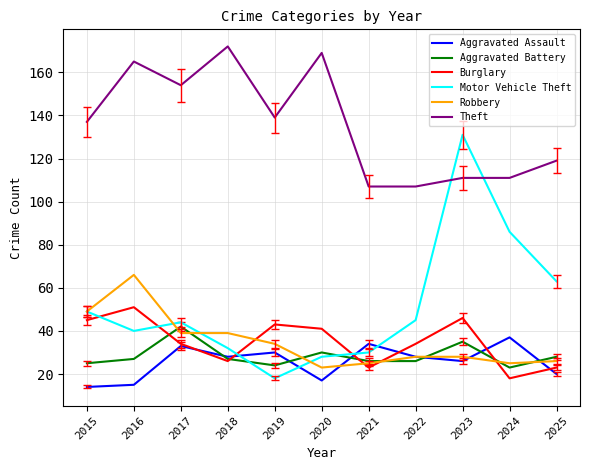

Count the number of categories in the chart.

11